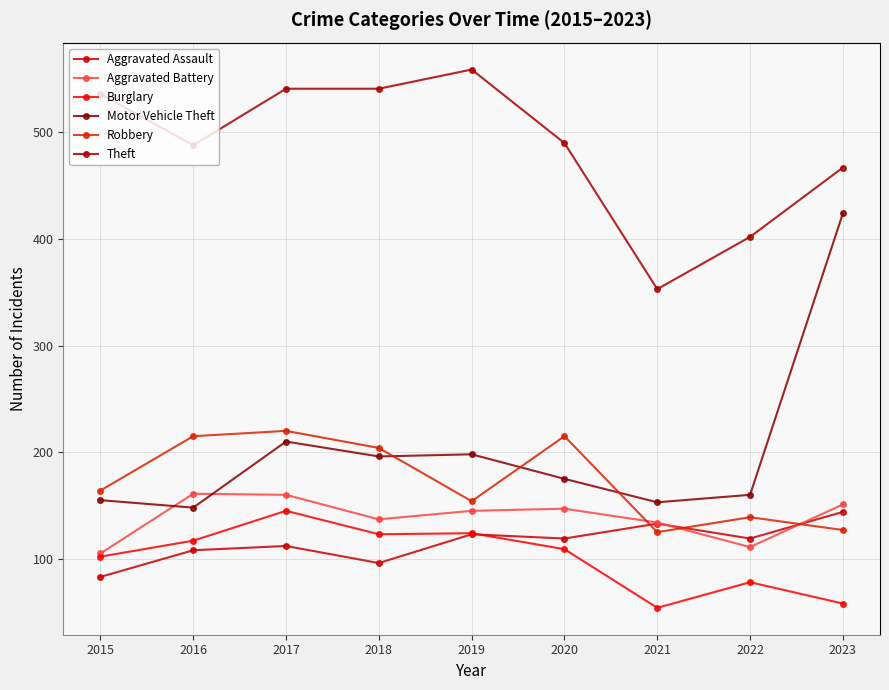

Which category has the highest value across all series?

2019